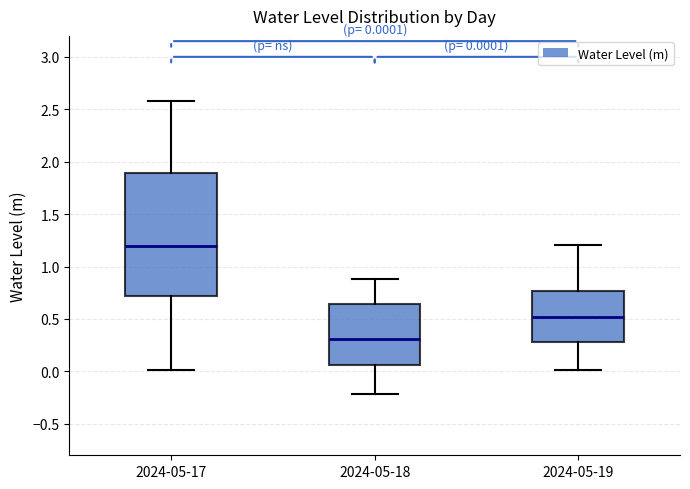

Which box is the tallest, from its lower edge to its upper edge?

2024-05-17